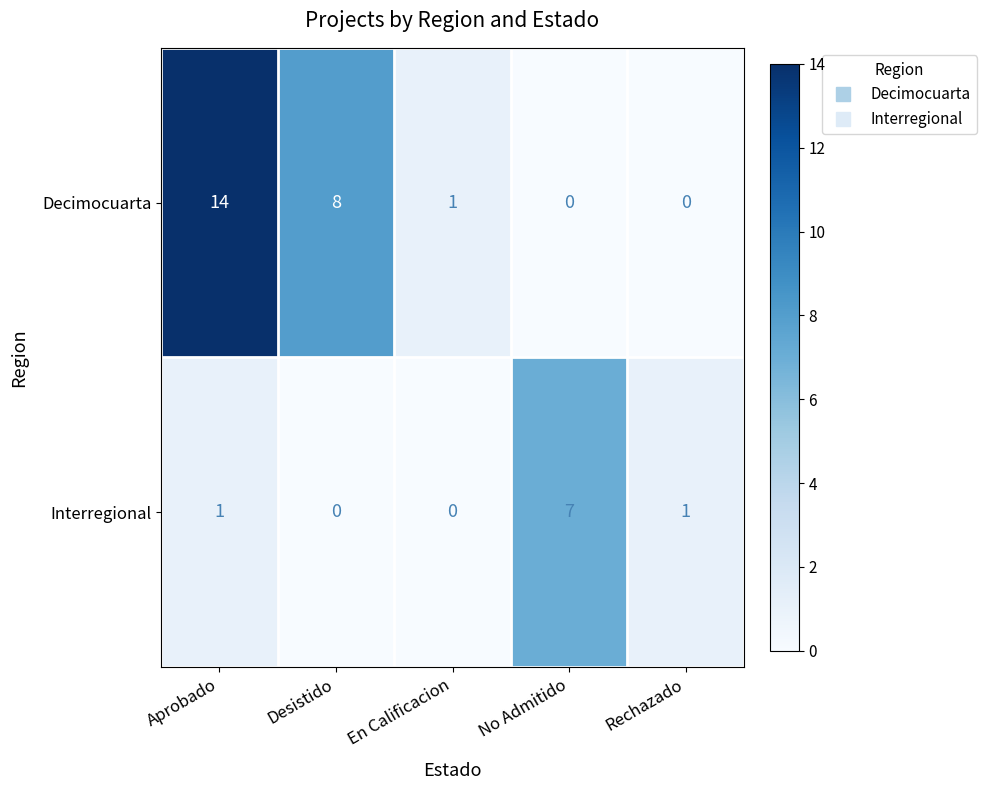

Reading right to left, transcribe all the data shown in this chart.

Decimocuarta: 0	0	1	8	14
Interregional: 1	7	0	0	1